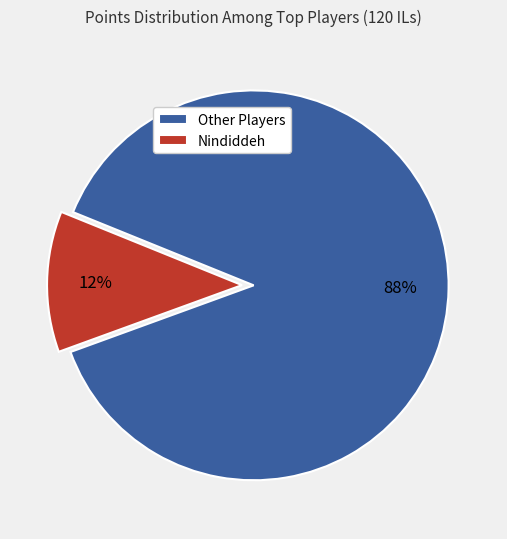

Is it true that Nindiddeh is 1% of the pie?

False